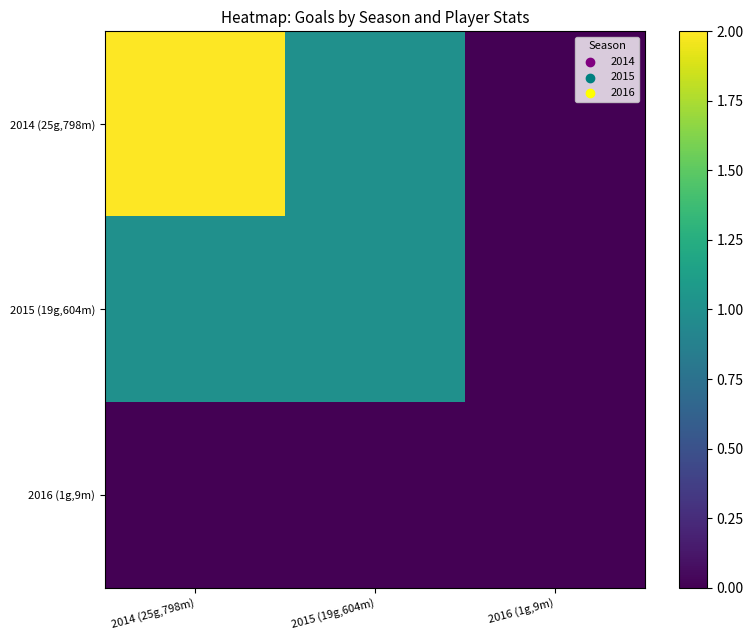

Reading right to left, extract all data points from this chart.

2014 (25g,798m): 2016 (1g,9m)=0	2015 (19g,604m)=1	2014 (25g,798m)=2
2015 (19g,604m): 2016 (1g,9m)=0	2015 (19g,604m)=1	2014 (25g,798m)=1
2016 (1g,9m): 2016 (1g,9m)=0	2015 (19g,604m)=0	2014 (25g,798m)=0